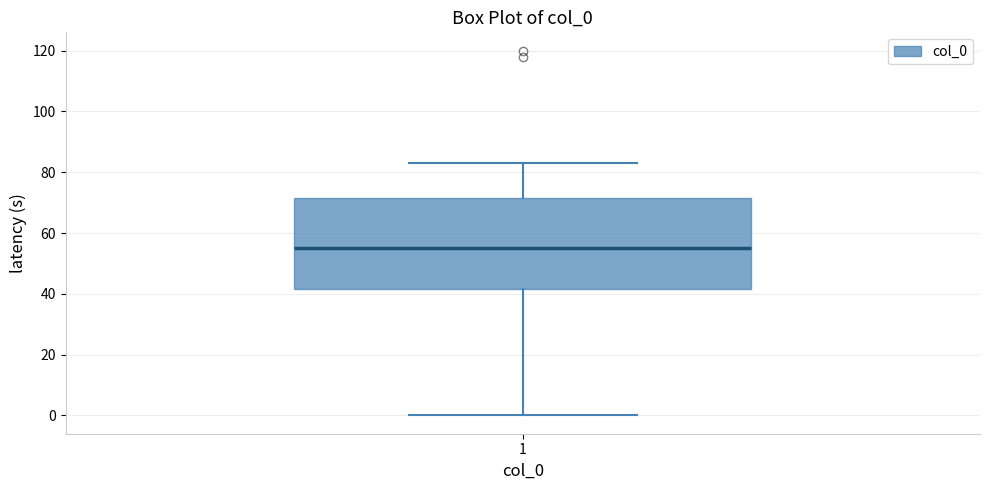

Where is the lower edge of the box at x = 1 on the y-axis? The values are not printed on the chart, so give them approximately, as read against the axis.

42